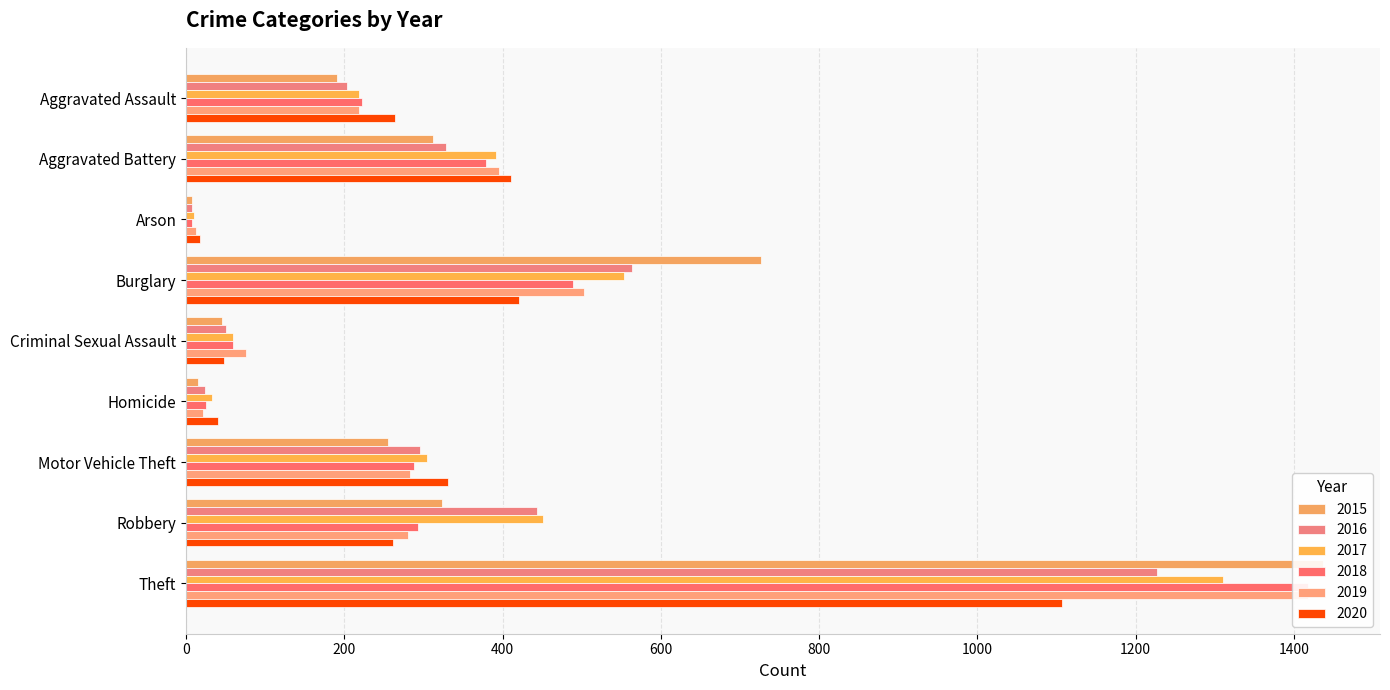

Reading left to right, transcribe all the data shown in this chart.

2015: 191	312	8	726	45	15	255	324	1437
2016: 203	329	7	564	50	24	295	443	1227
2017: 219	392	10	553	59	33	305	451	1311
2018: 222	379	7	489	59	25	288	293	1418
2019: 218	395	12	503	76	21	283	280	1418
2020: 264	410	17	421	48	40	331	261	1107